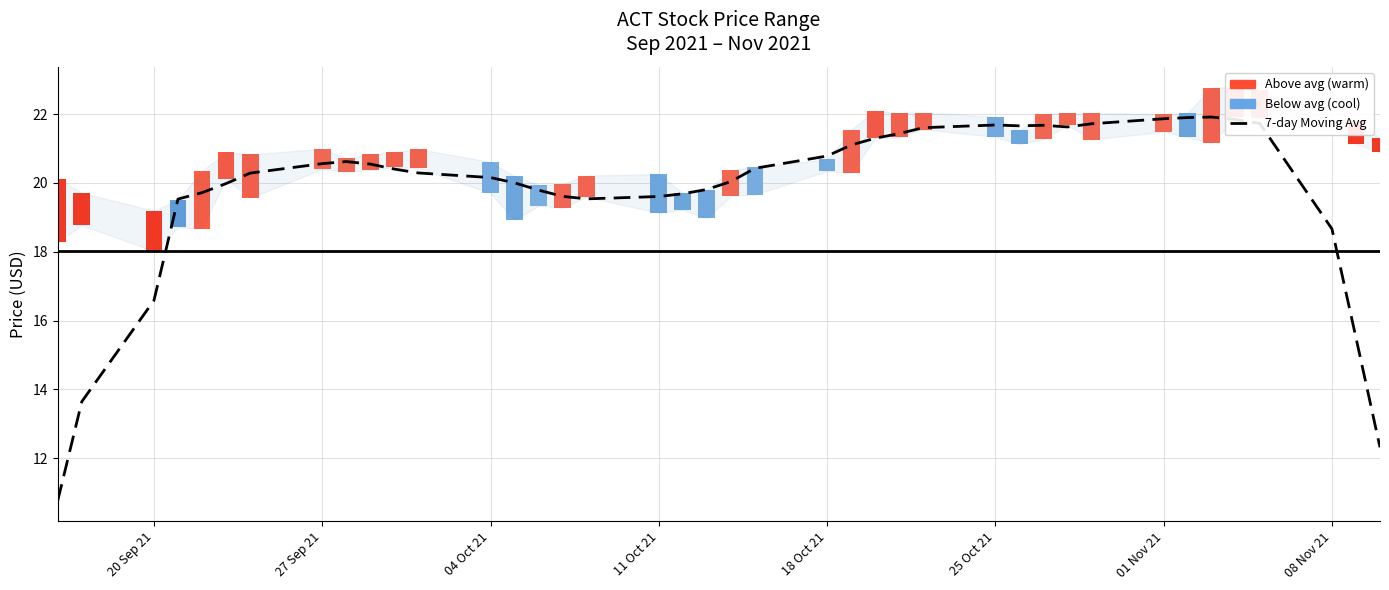

Count the number of categories in the chart.

40